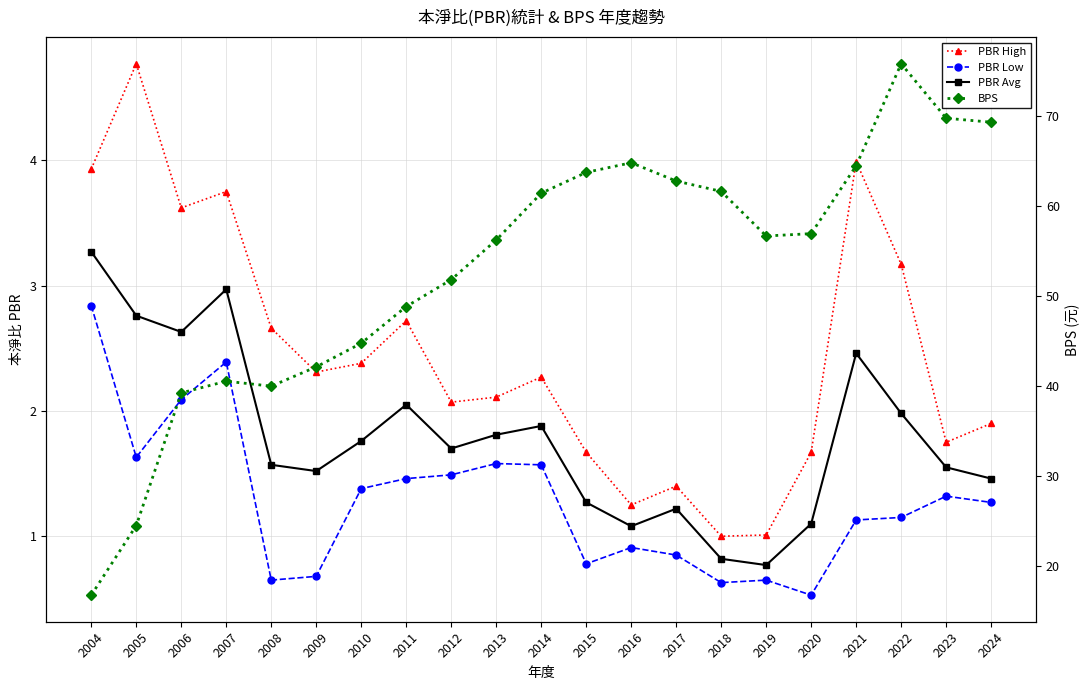

True or false: PBR High and PBR Avg intersect in this chart.

False